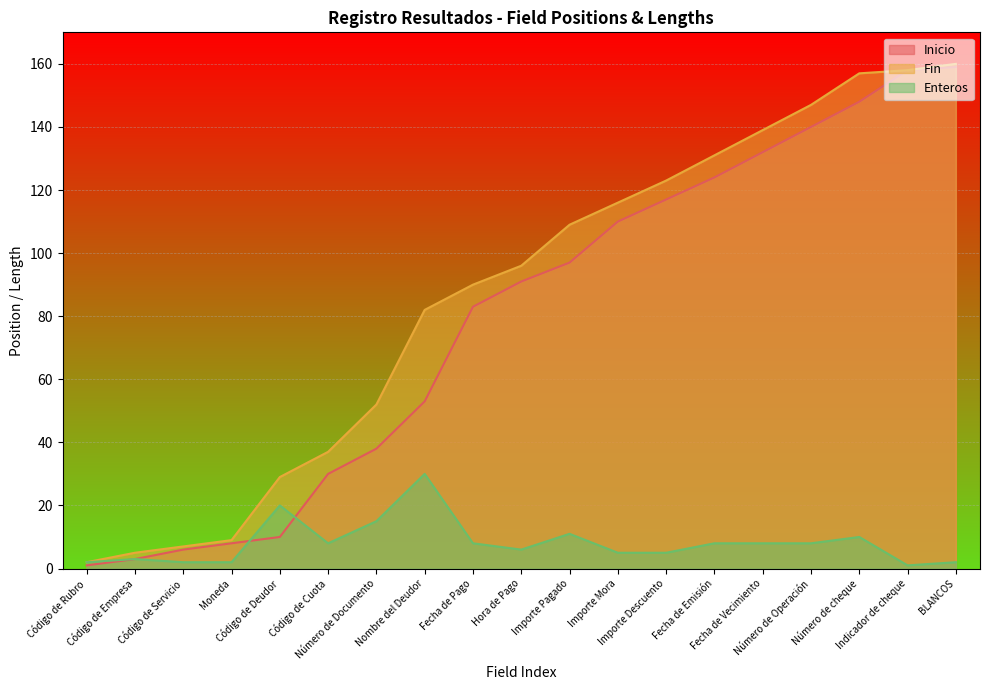

How many lines are shown in the chart?

3